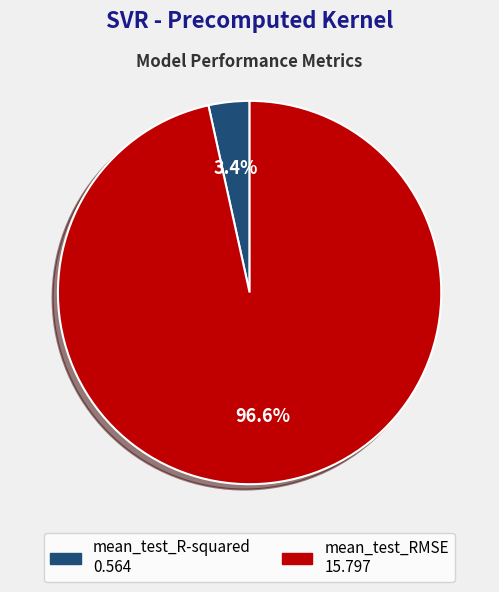

To the nearest percent, what is the difference between the mean_test_R-squared and mean_test_RMSE slice percentages?

93%